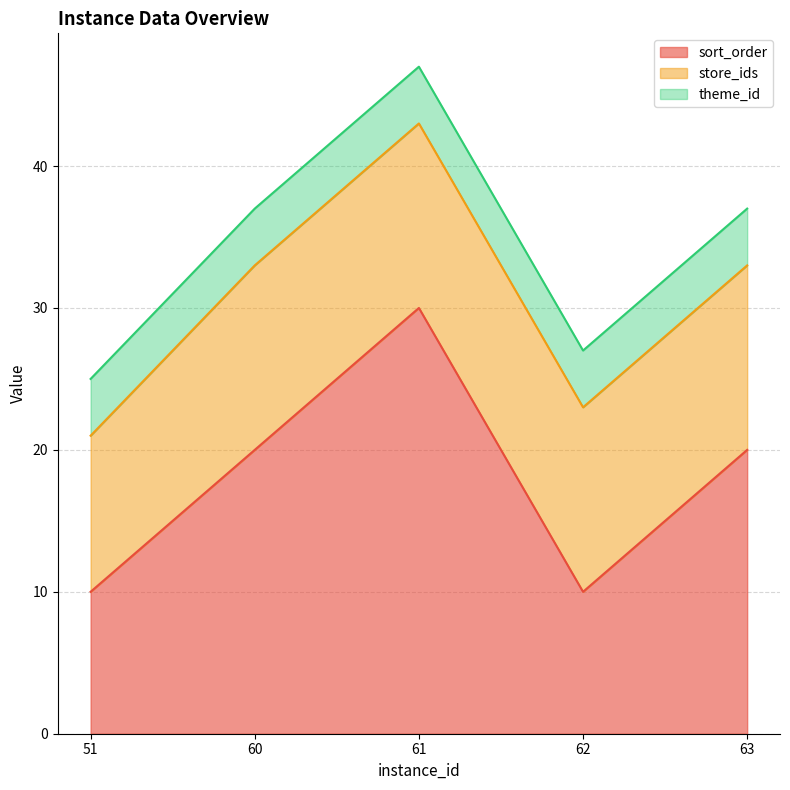

Reading left to right, list all the values displayed in this chart.

sort_order: 51=10	60=20	61=30	62=10	63=20
store_ids: 51=11	60=13	61=13	62=13	63=13
theme_id: 51=4	60=4	61=4	62=4	63=4